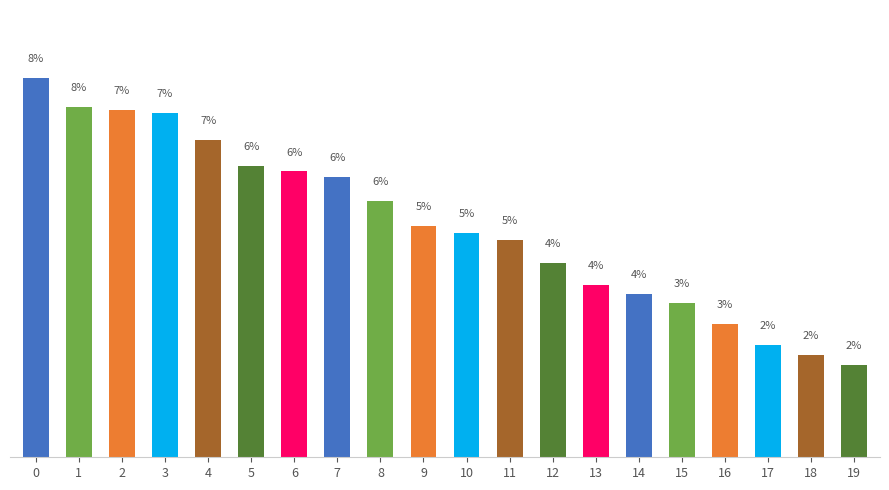

What is the value of the 14th bar from the left?

3.7